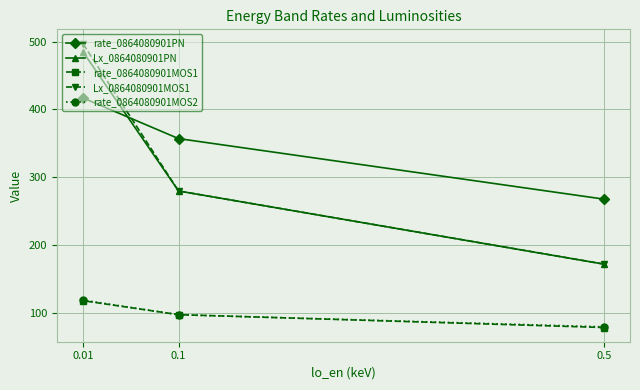

At how many categories does at least one series exceed 262?

3